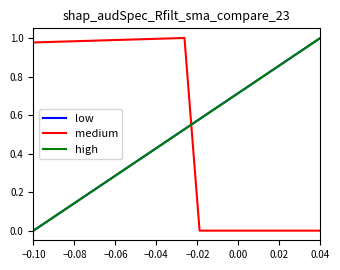

What is the difference between the maximum and minimum values in the medium series?

1.0